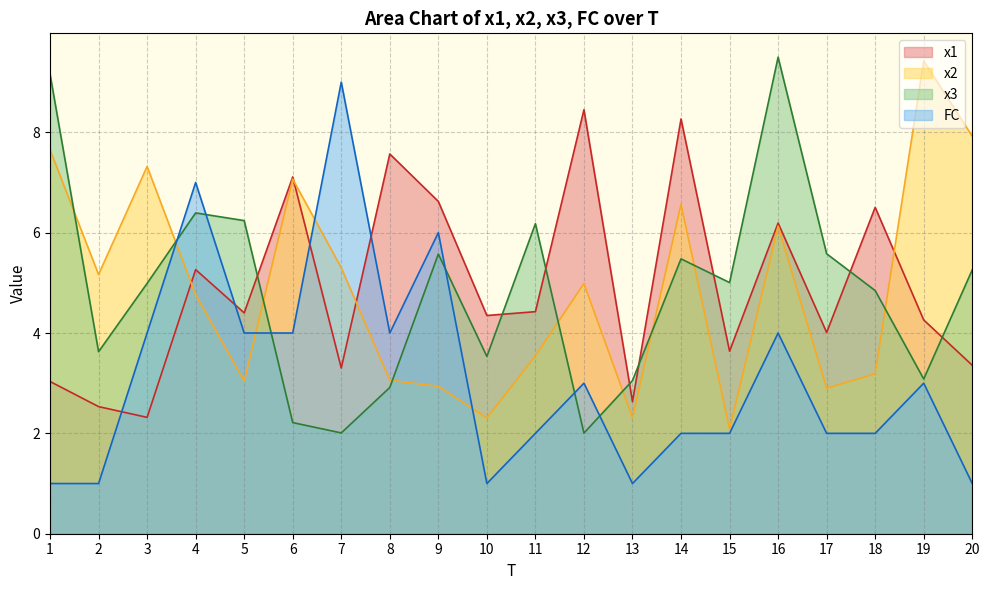

At which category is the sum across all series the highest?

16